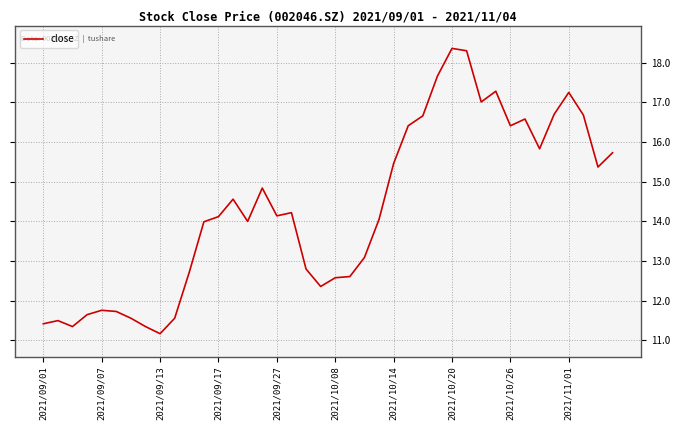

What is the smallest value displayed?

11.2